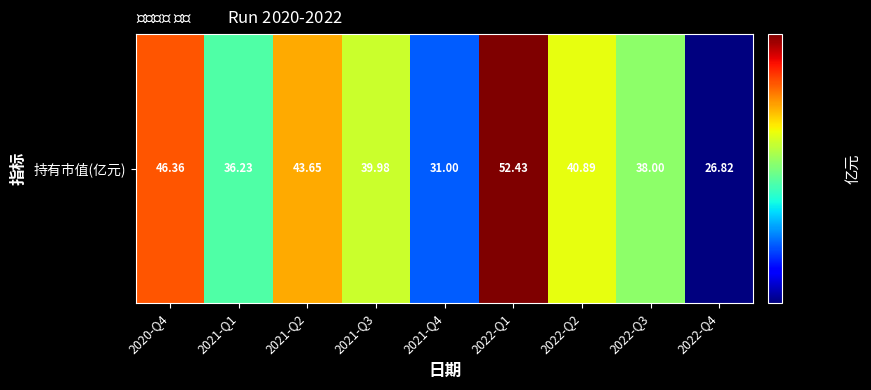

Reading left to right, transcribe all the data shown in this chart.

2020-Q4=46.4	2021-Q1=36.2	2021-Q2=43.6	2021-Q3=40.0	2021-Q4=31.0	2022-Q1=52.4	2022-Q2=40.9	2022-Q3=38.0	2022-Q4=26.8